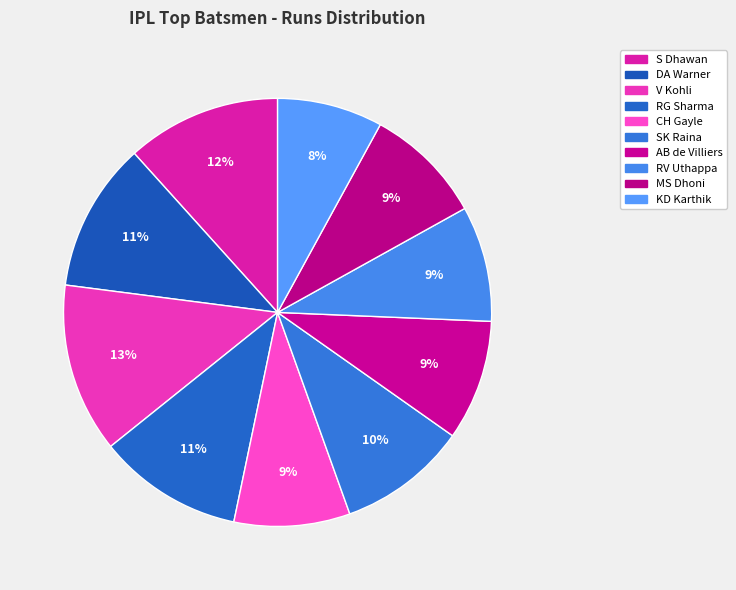

Between KD Karthik and RV Uthappa, which is larger?

RV Uthappa